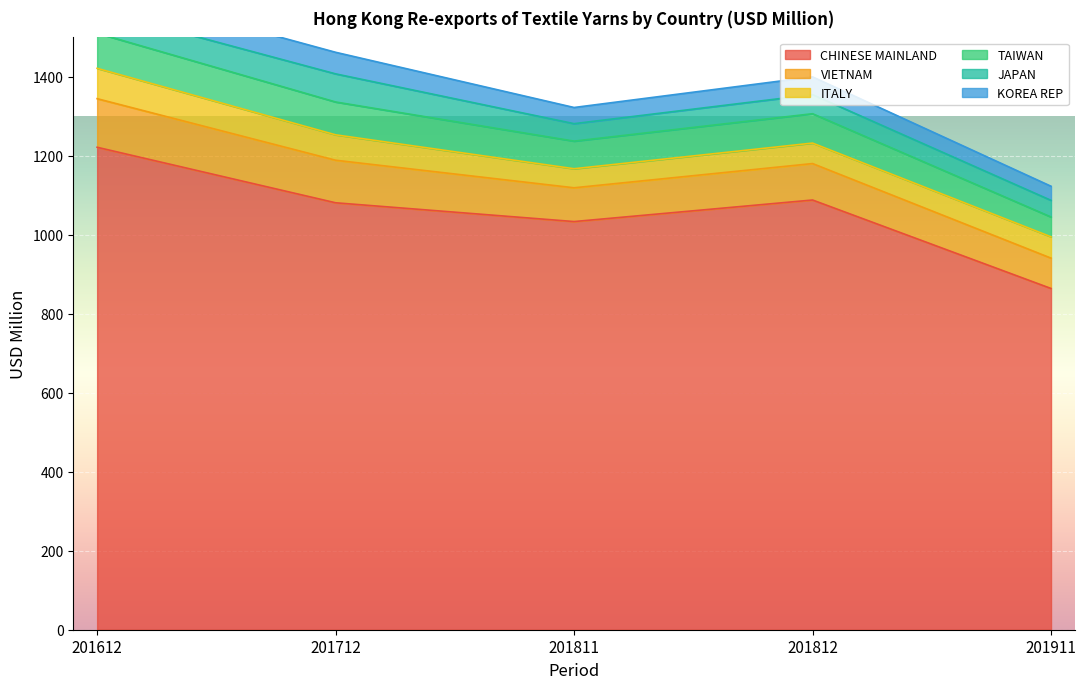

Where is the first local maximum for JAPAN?

201712